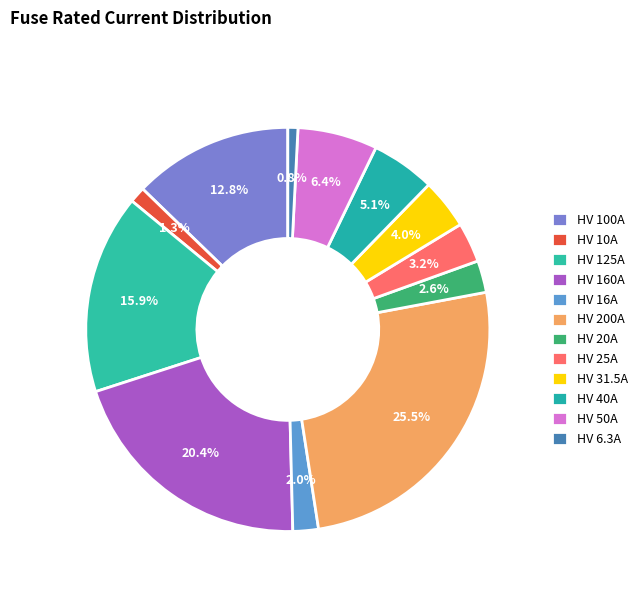

Count the number of slices in the pie.

12